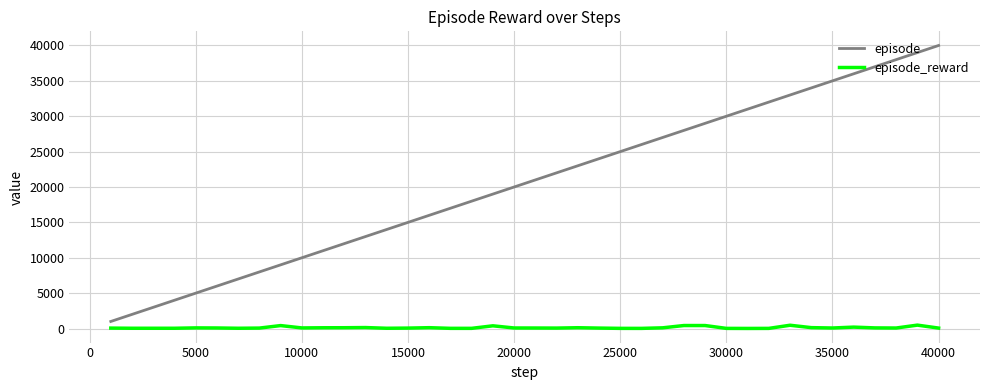

Rank the series by their average value, from highest to lowest.

episode, episode_reward